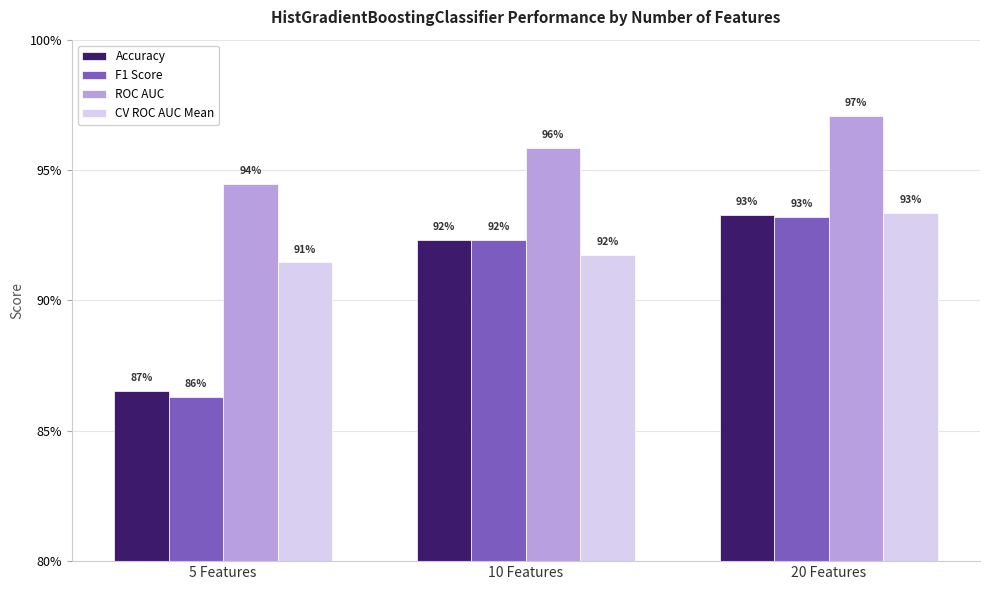

What are all the series names shown in the legend?

Accuracy, F1 Score, ROC AUC, CV ROC AUC Mean